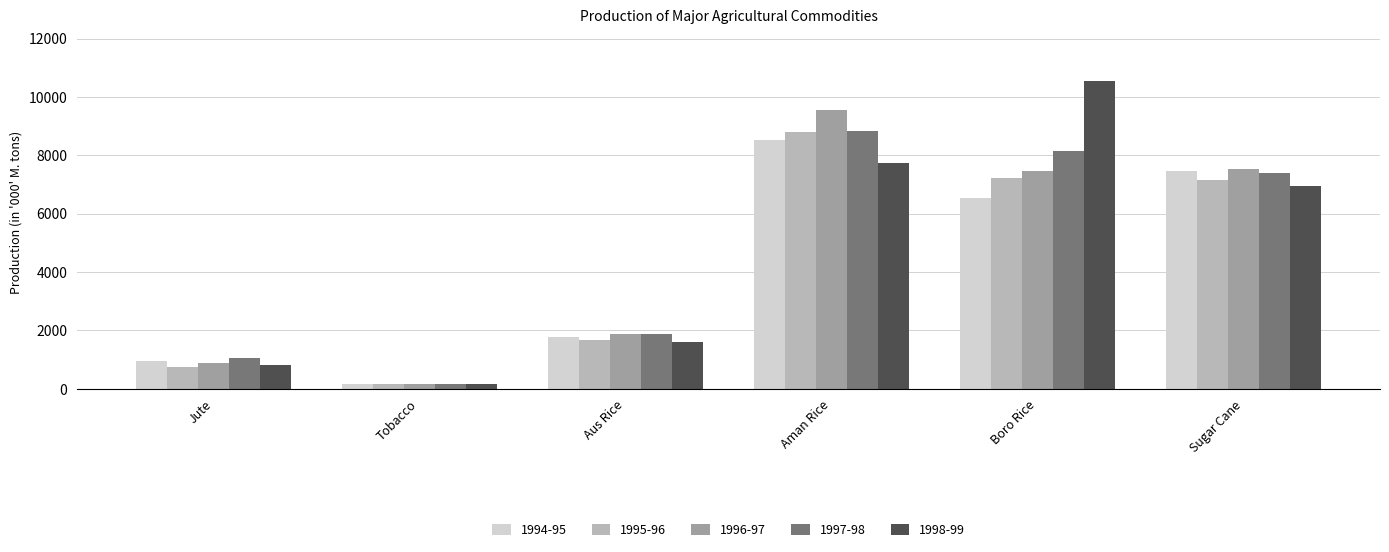

True or false: 1994-95 has a value of 168 at Tobacco.

True